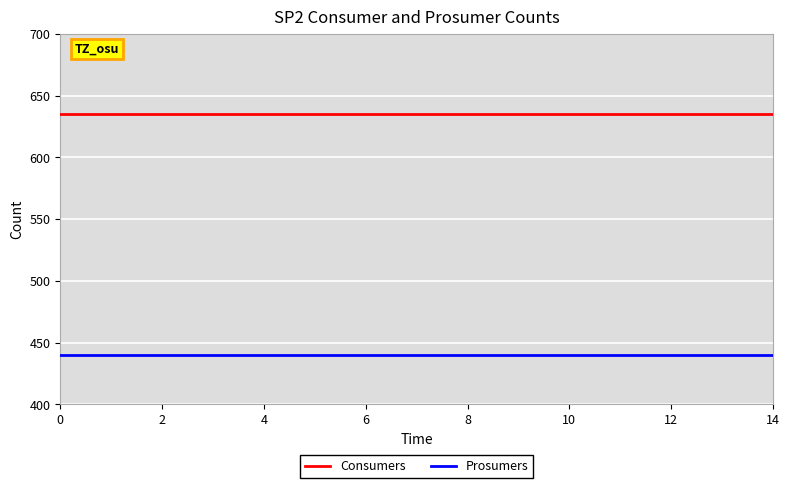

Is this an area chart (filled region under the line)?

No